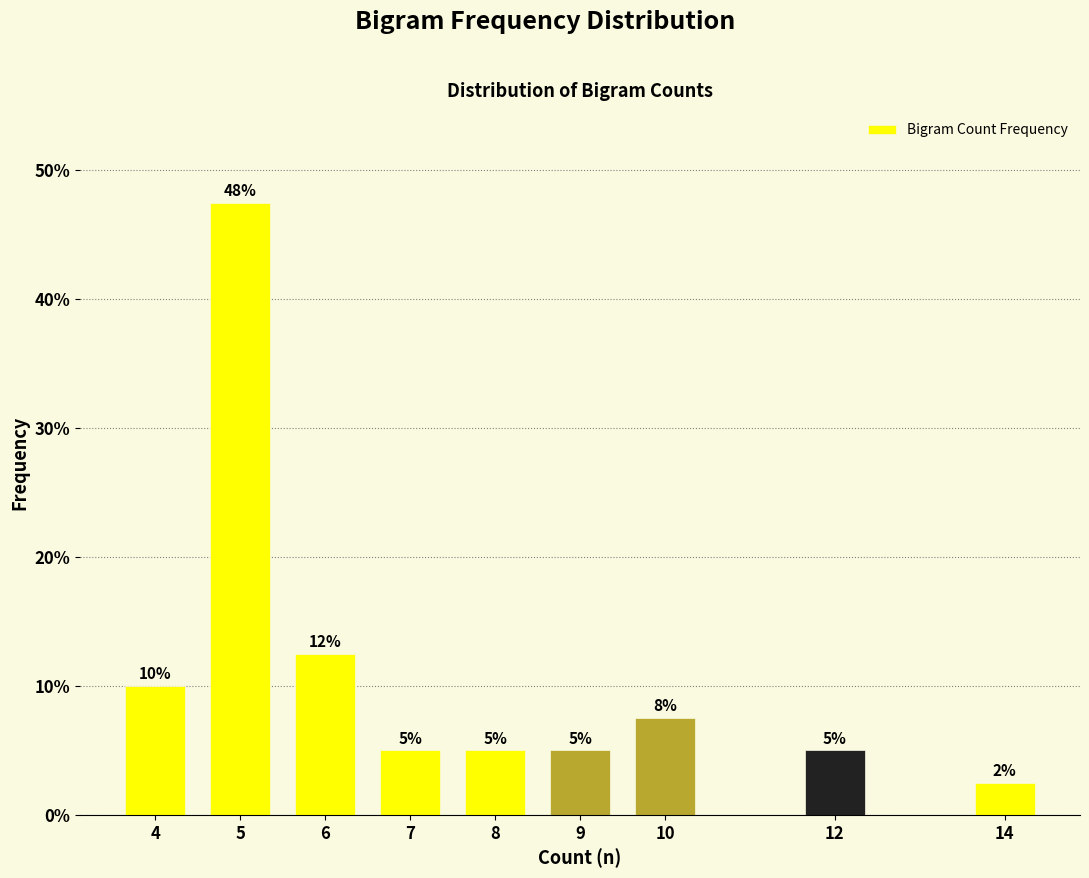

At which label is the value closest to 25?

6